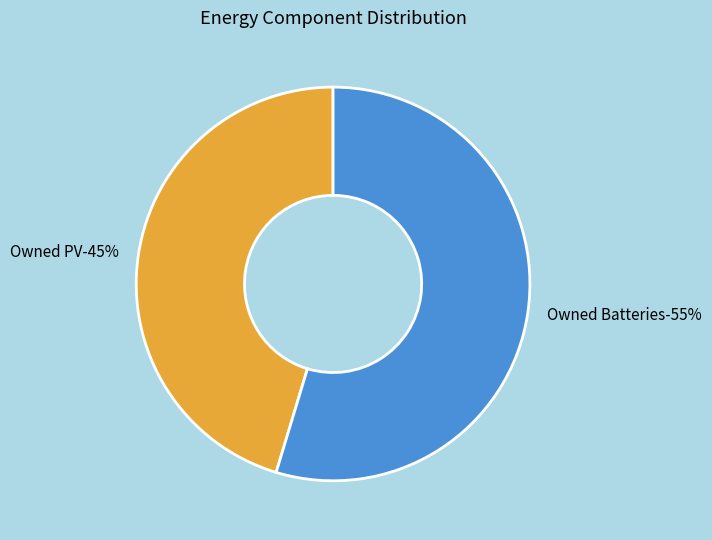

The Owned PV slice represents 35% of the pie. True or false?

False